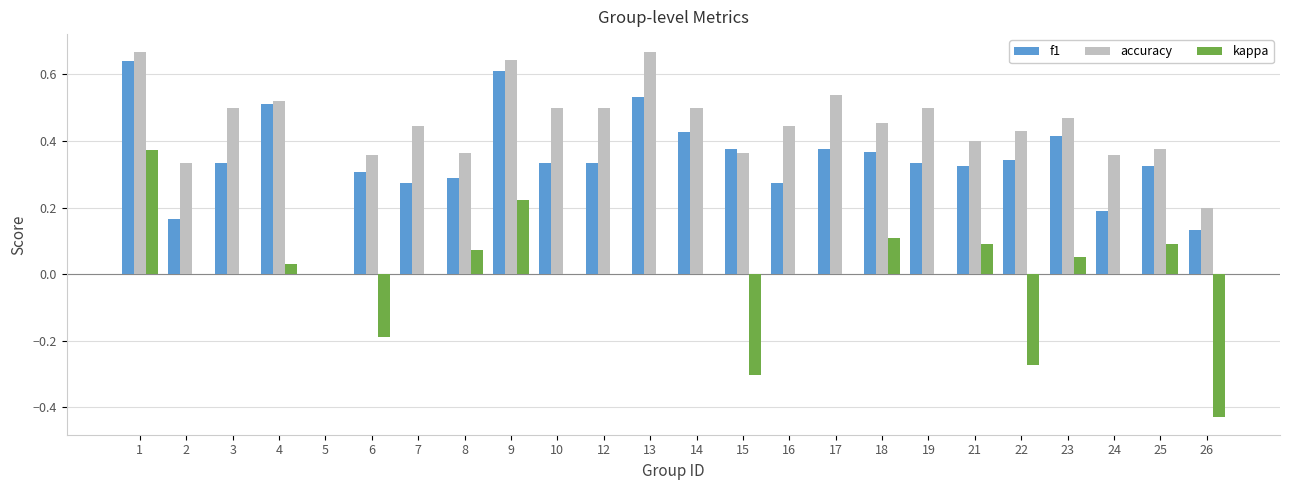

The value of accuracy at 3 is 0.5. True or false?

True